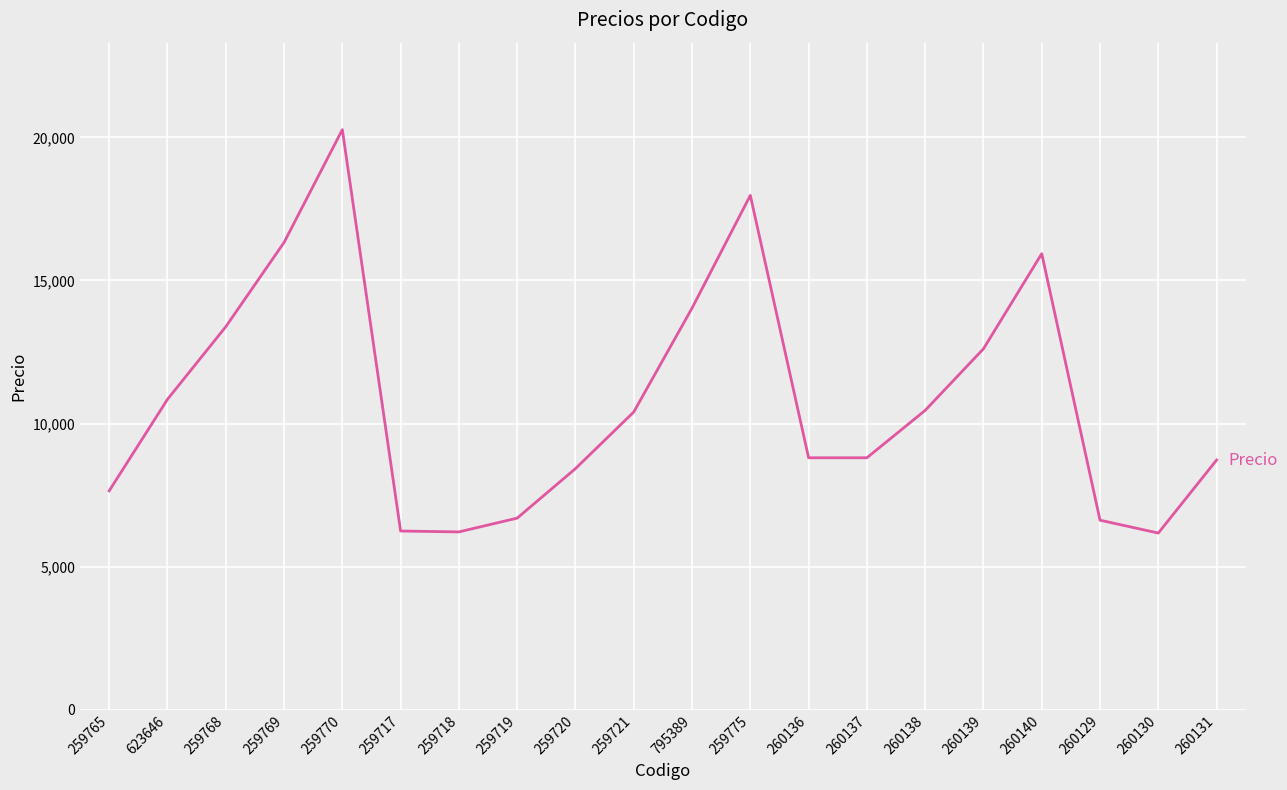

What is the ratio of the value at 259717 to the value at 259775?

0.3